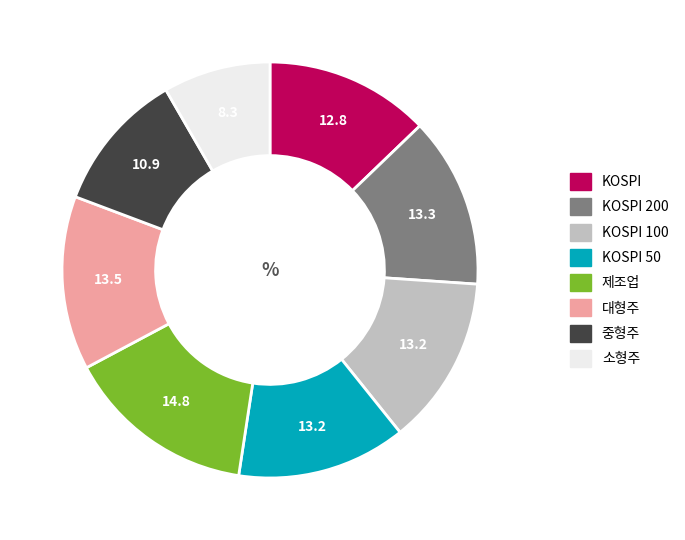

What is the largest slice in the pie chart?

제조업